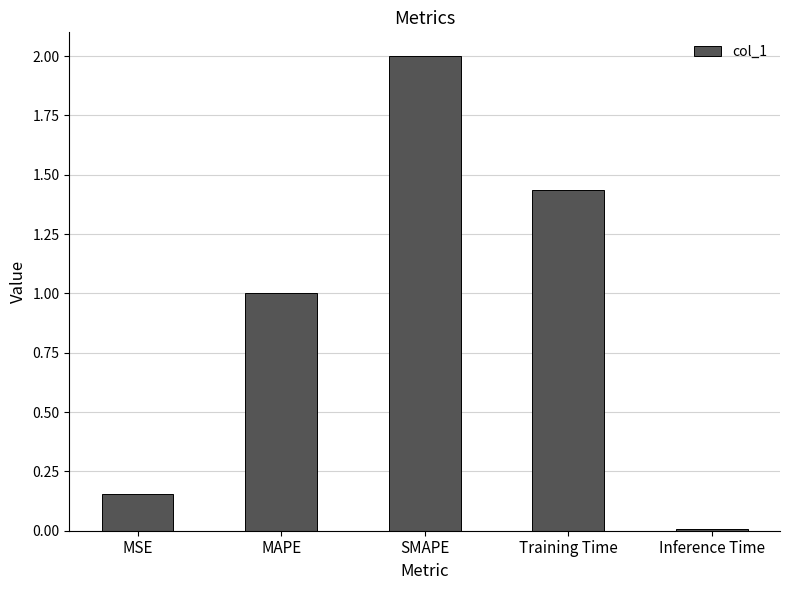

How many bars are there in total?

5